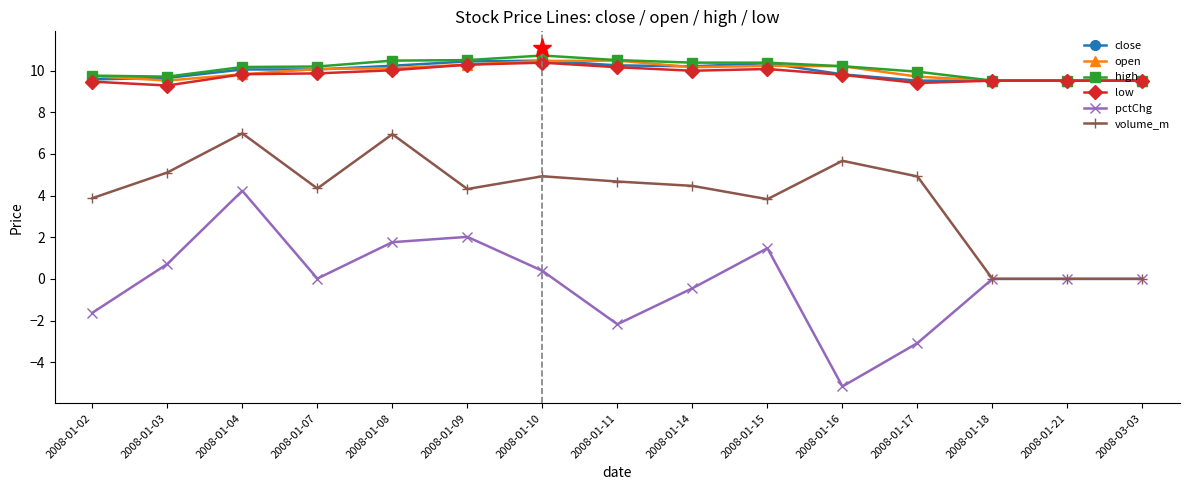

What is the sum of all high values?

151.5